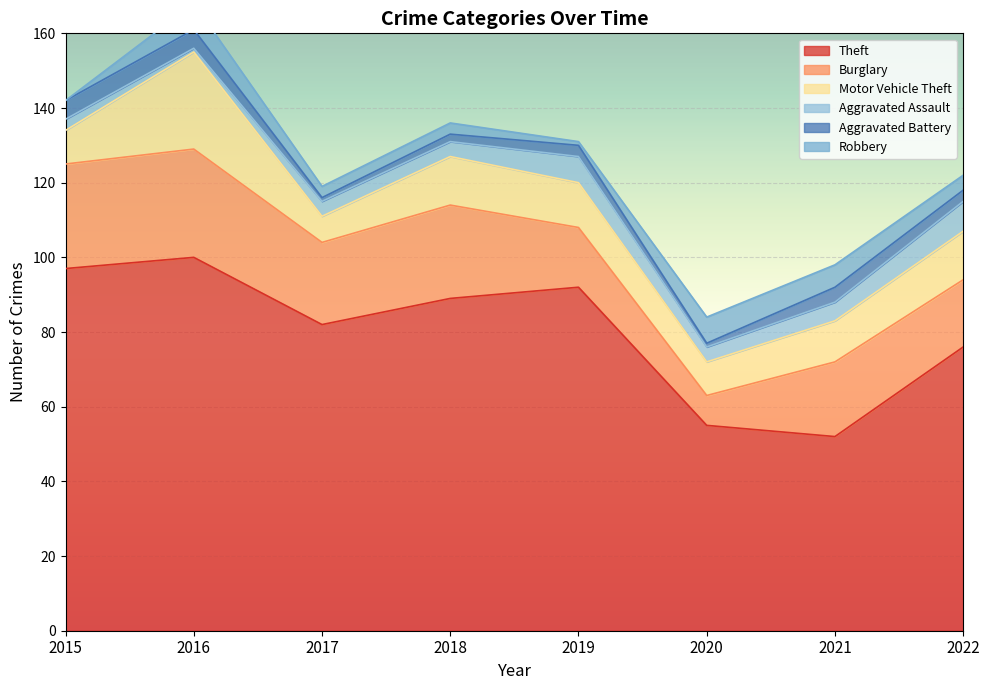

True or false: Aggravated Assault and Motor Vehicle Theft intersect in this chart.

False